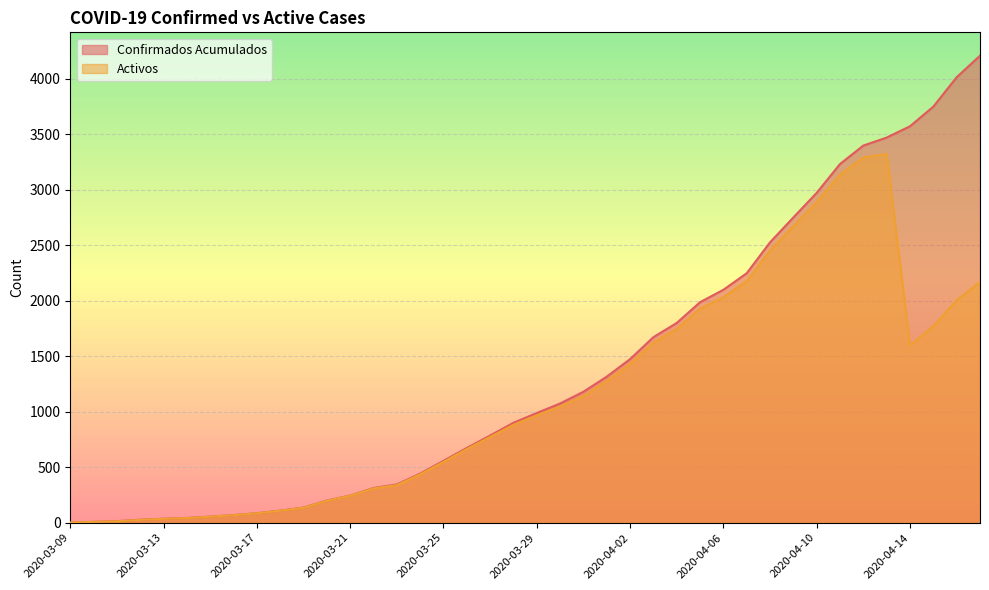

At which label is Activos closest to 1662?

2020-04-03